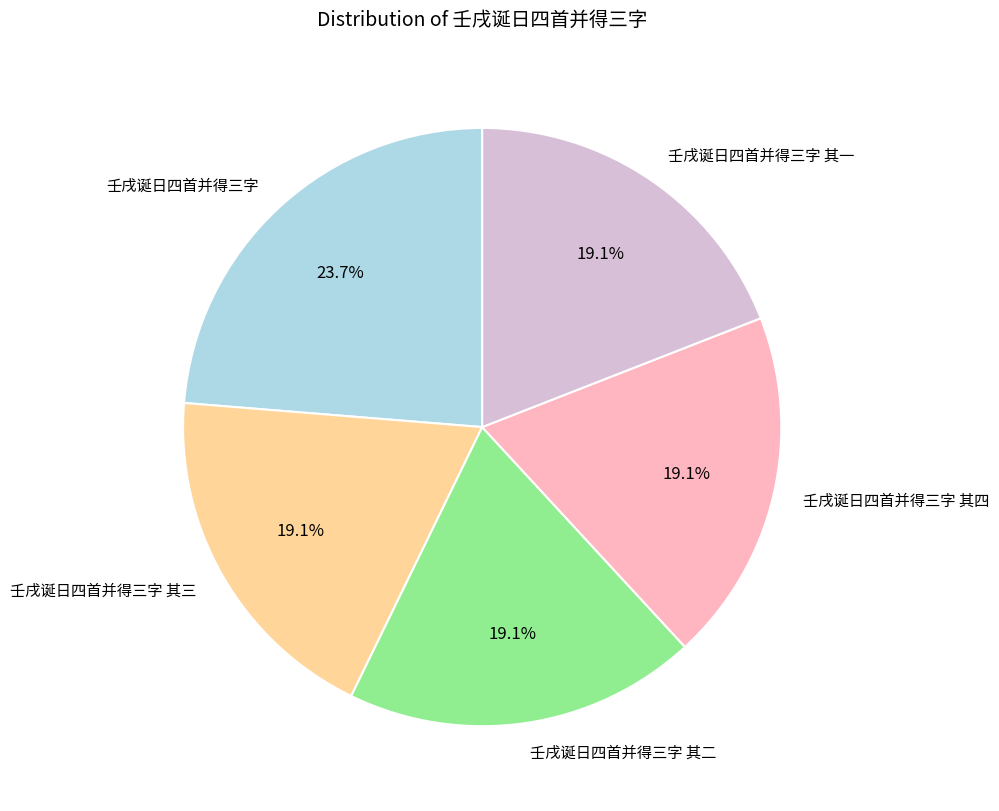

Approximately how many times larger is the value at 壬戌诞日四首并得三字 compared to 壬戌诞日四首并得三字 其二?

1.2